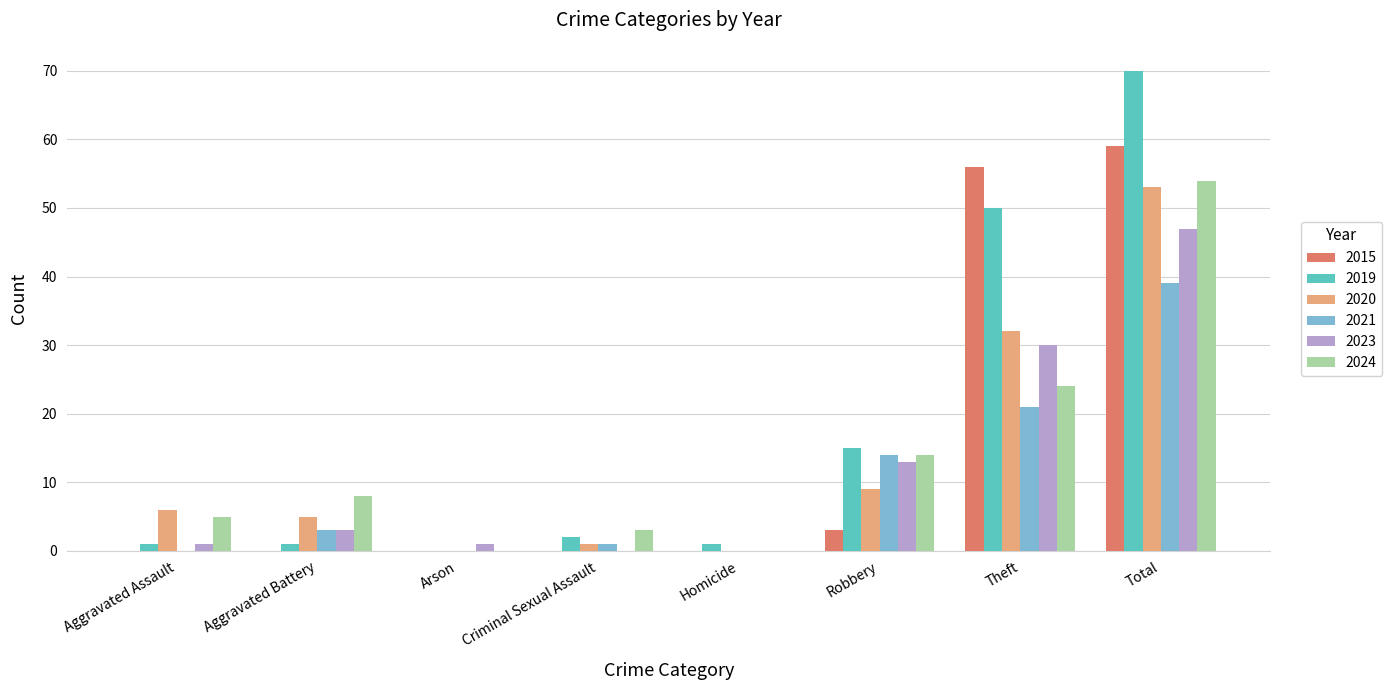

Which category has the highest value across all series?

Total